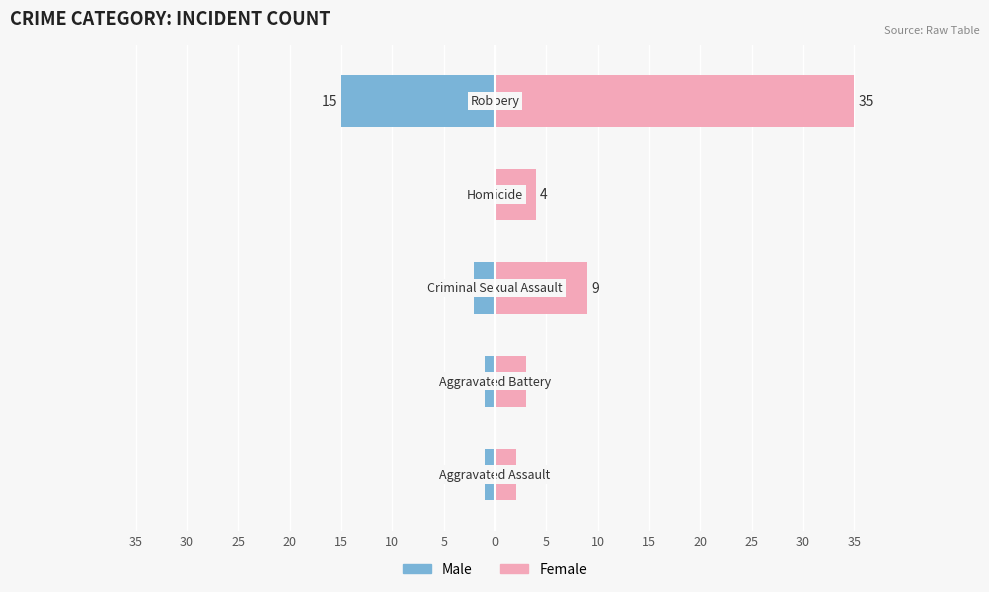

Between 35 and 15, which series saw the biggest shift?

Female